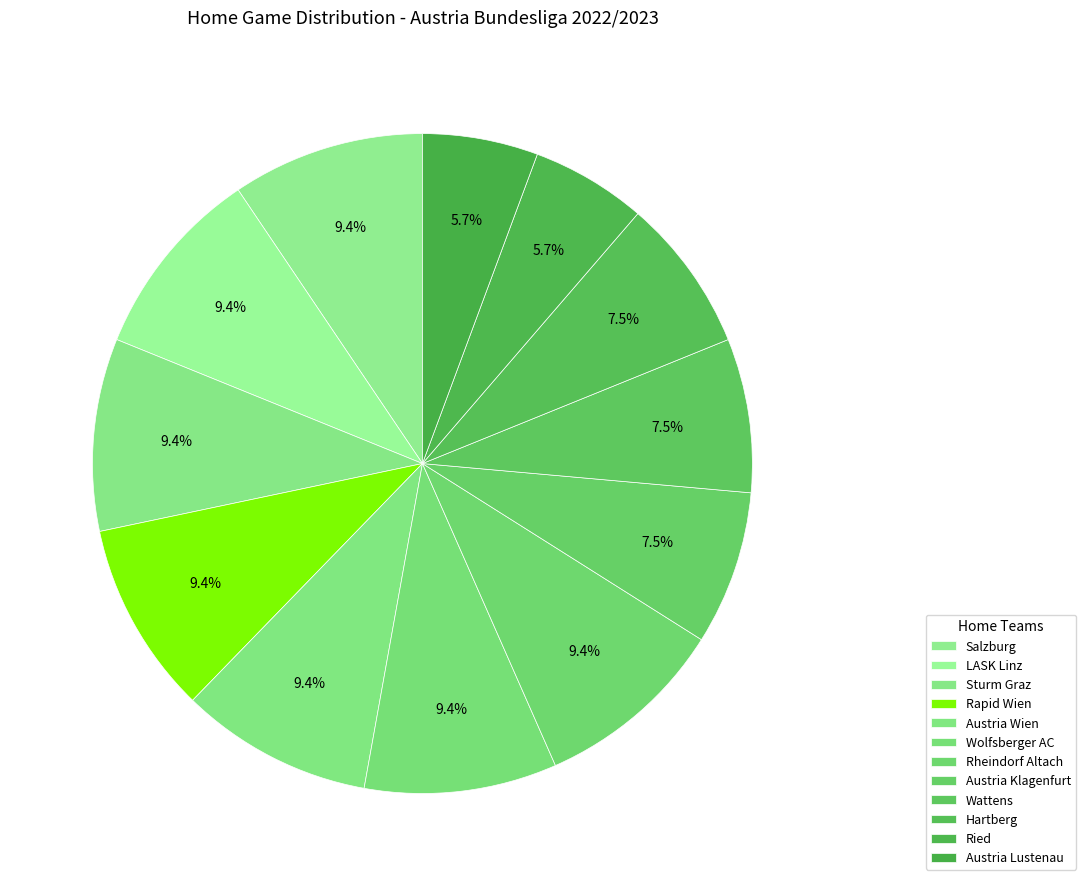

How many segments does this pie chart have?

12